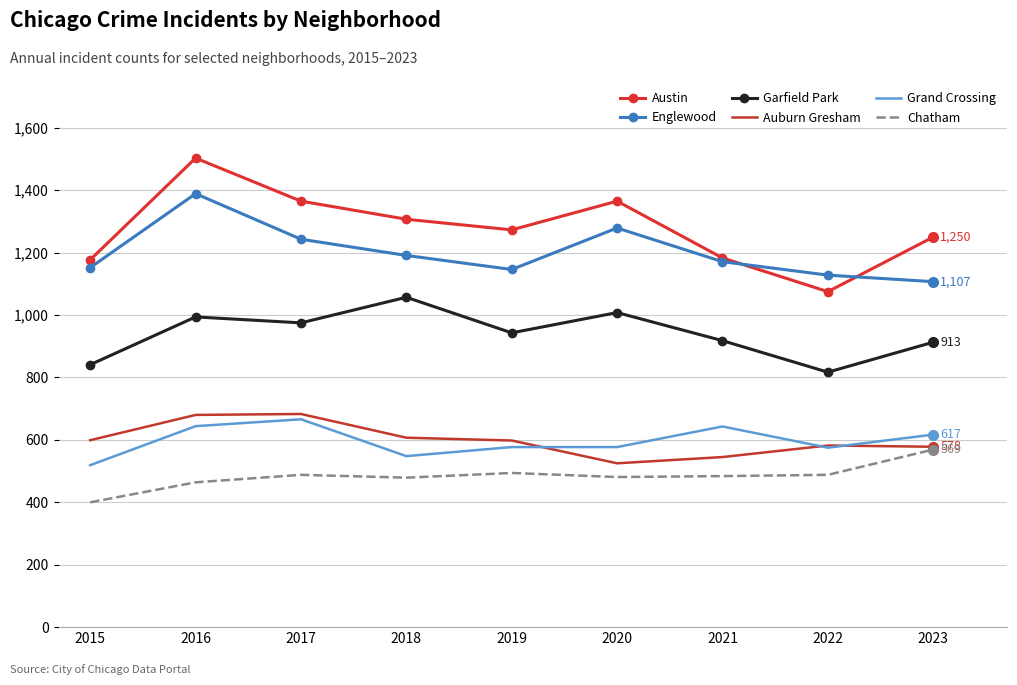

Count the number of categories in the chart.

9